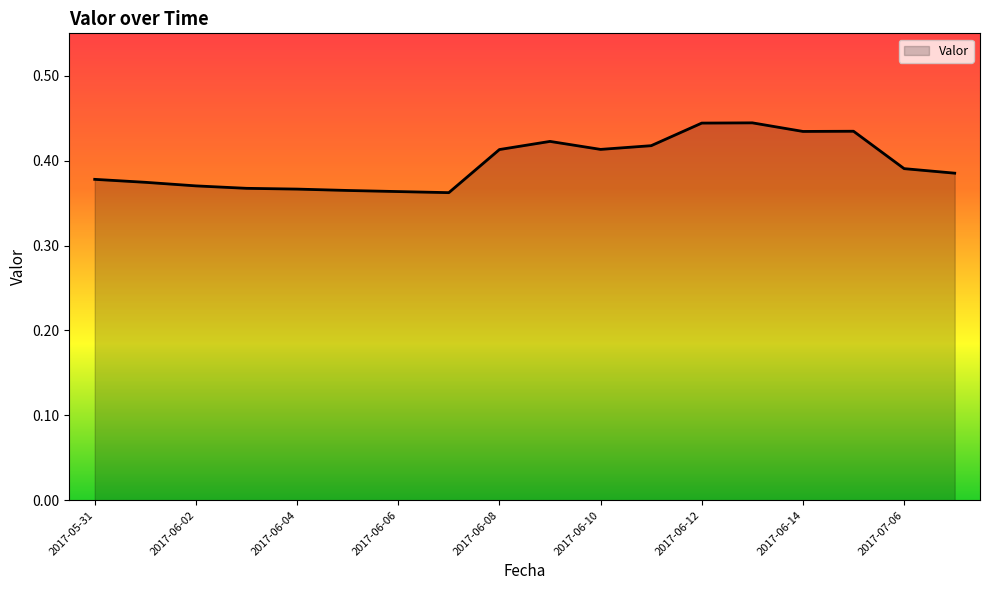

At which category does the data reach its first local valley?

2017-06-07